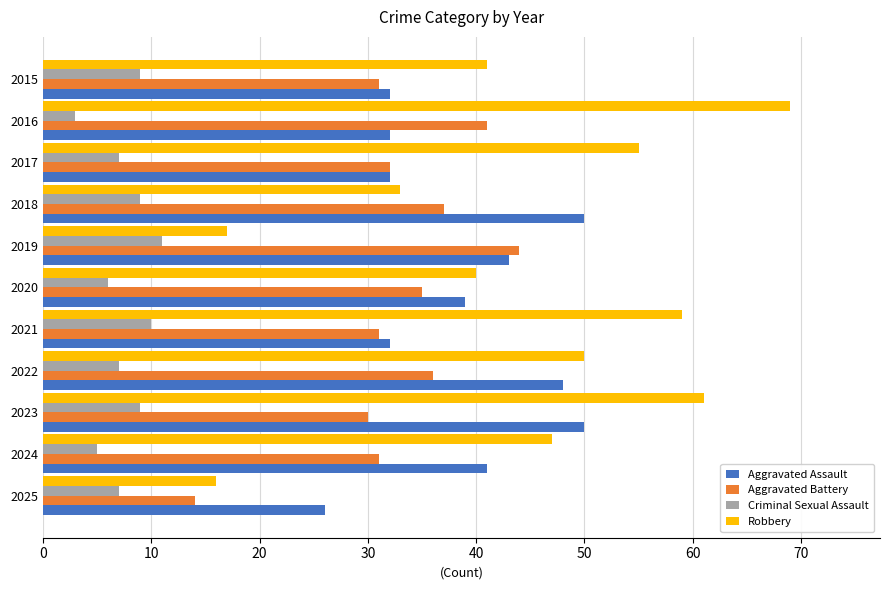

Rank the series by their average value, from lowest to highest.

Criminal Sexual Assault, Aggravated Battery, Aggravated Assault, Robbery